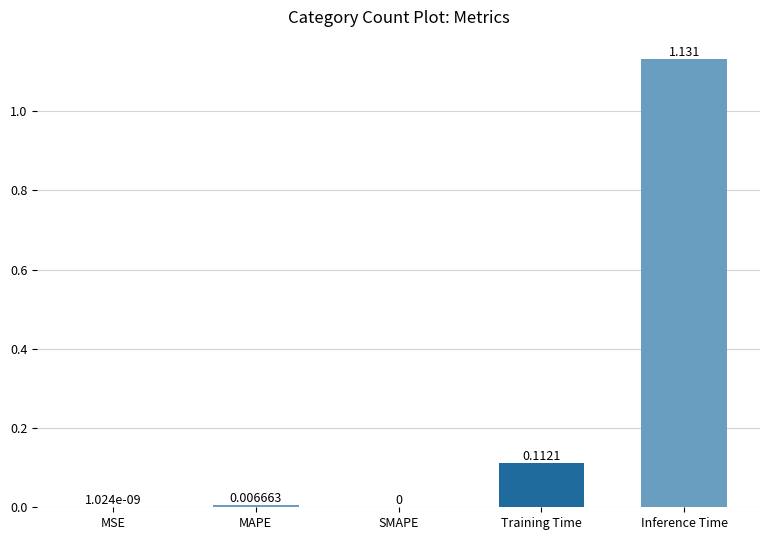

How many data points are above 0?

4